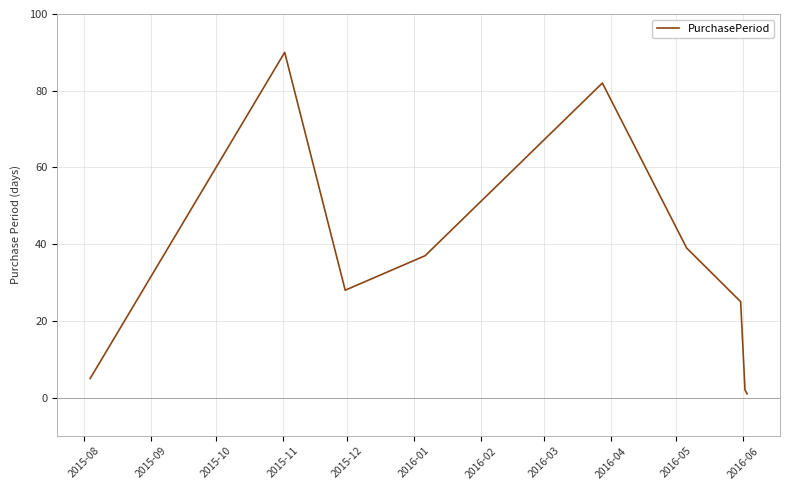

How many lines are shown in the chart?

1